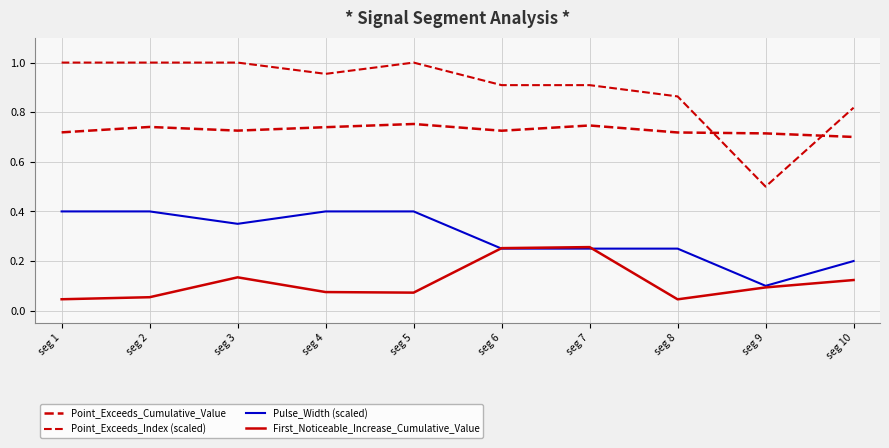

How many lines are shown in the chart?

4